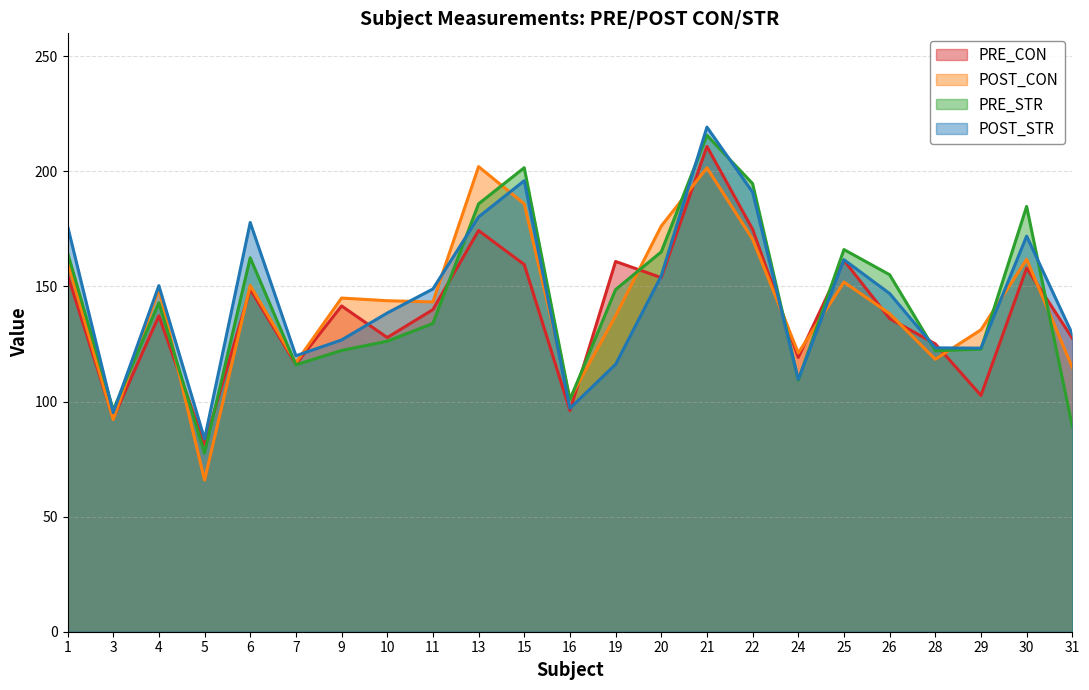

What is the difference between the second highest and second lowest values in the POST_CON series?

109.4